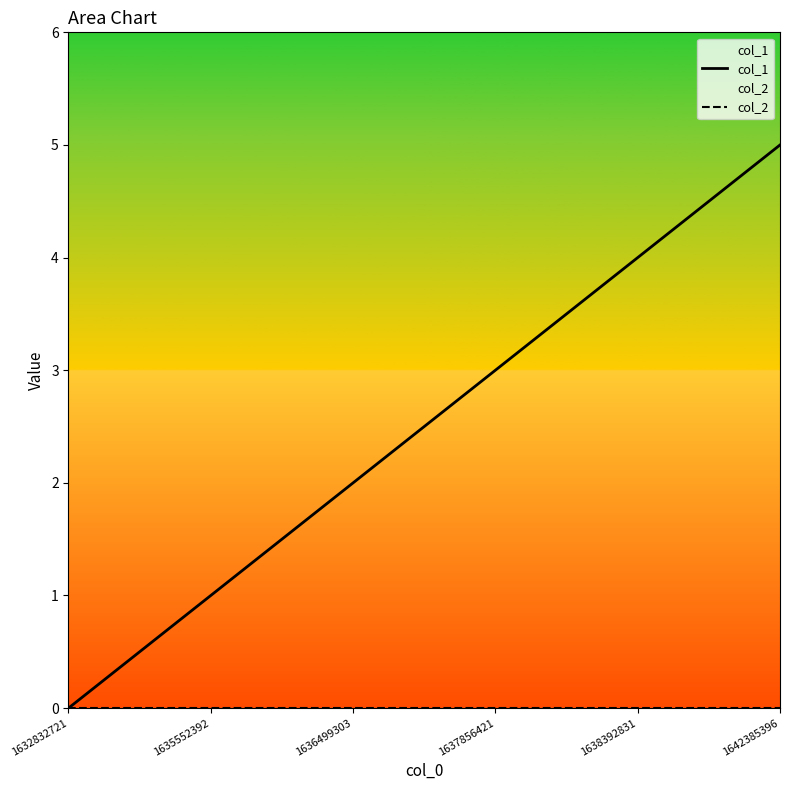

What is the sum of the col_1 values at 1638392831 and 1635552392?

5